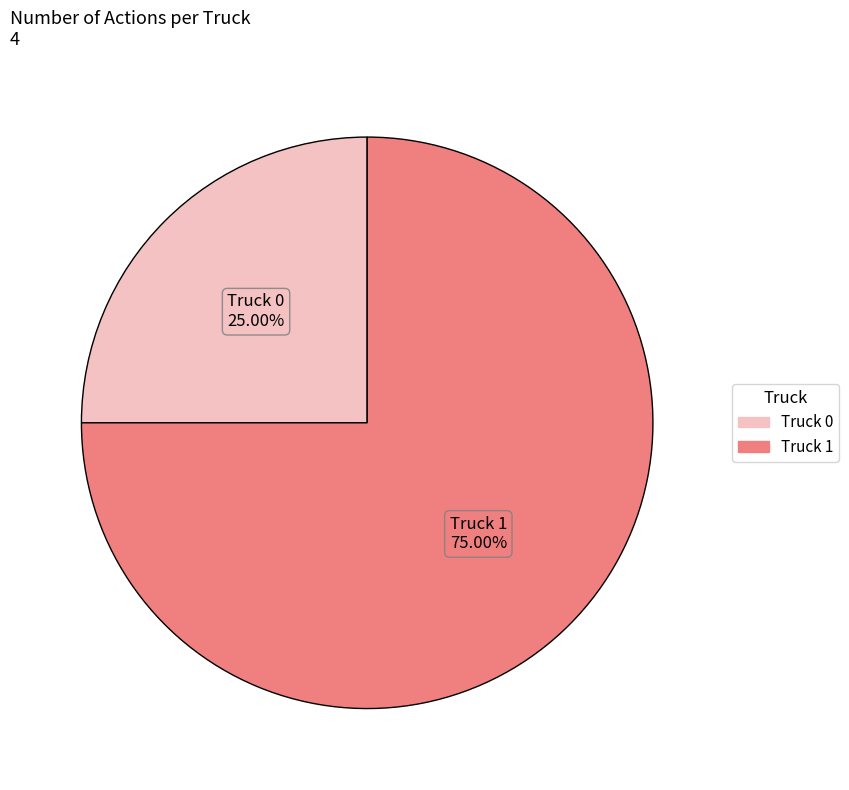

How much of the chart is everything except Truck 1?

25.0%